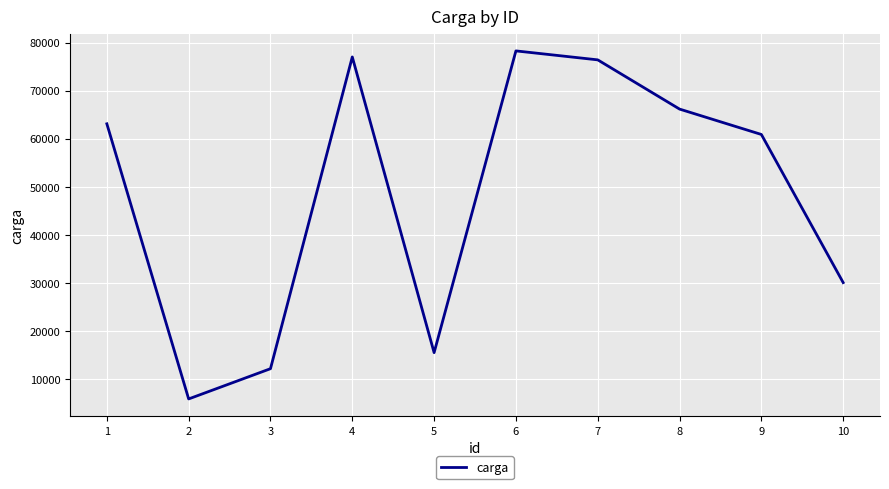

What is the minimum value shown in the chart?

5913